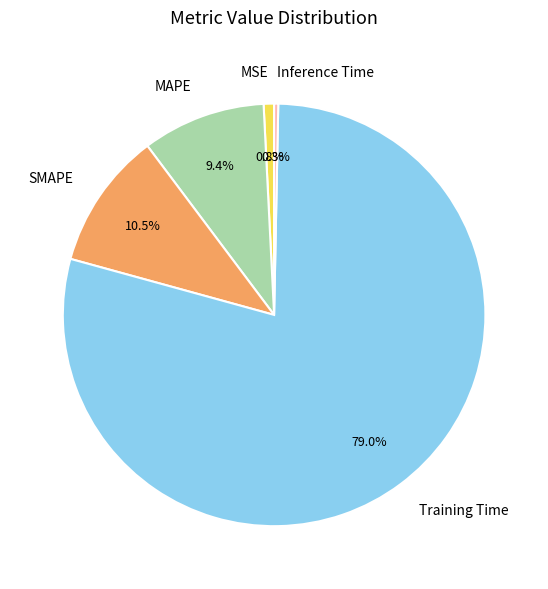

How many segments does this pie chart have?

5